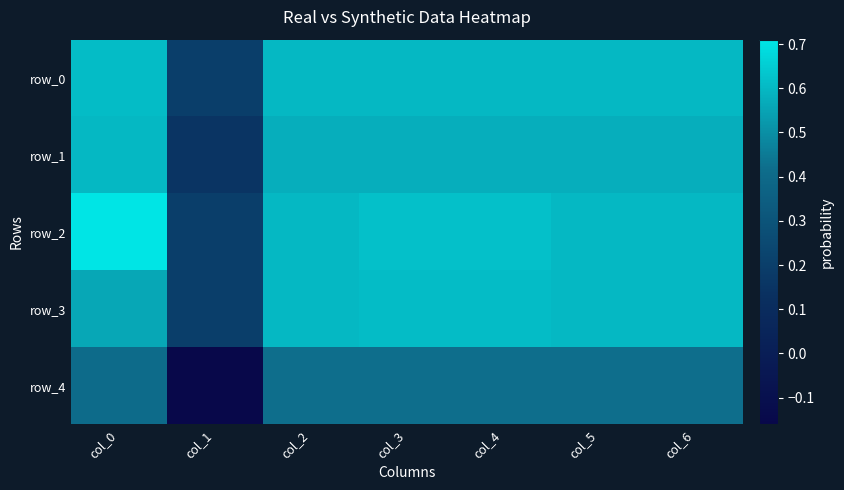

What is the average value of the row_1 series?

0.5